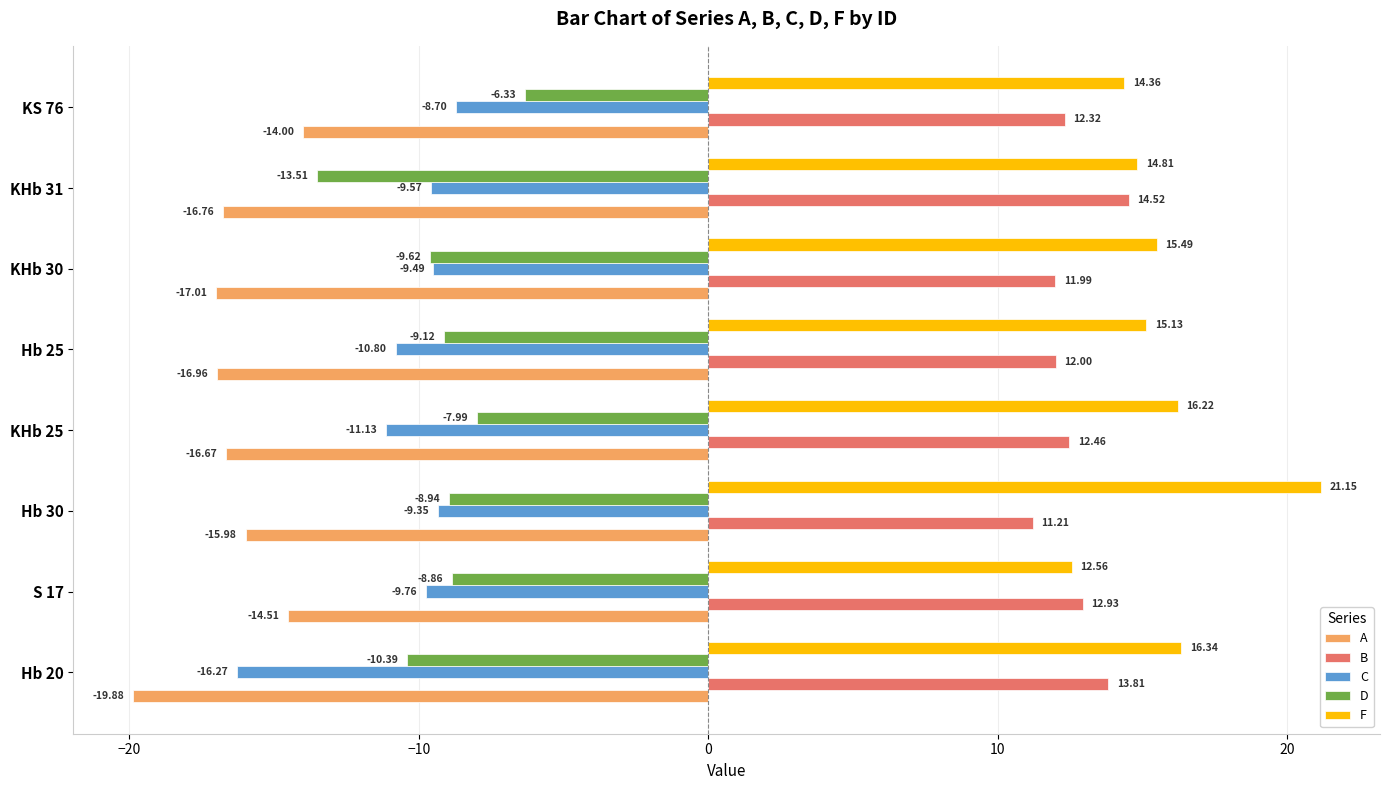

At Hb 25, list the series in order from smallest to largest.

A, C, D, B, F